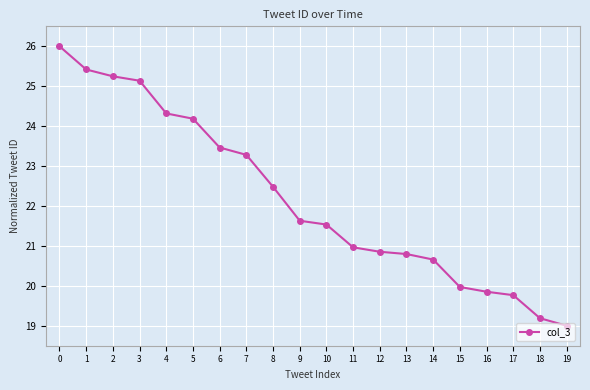

Reading left to right, transcribe all the data shown in this chart.

26.0	25.4	25.2	25.1	24.3	24.2	23.5	23.3	22.5	21.6	21.5	21.0	20.9	20.8	20.7	20.0	19.9	19.8	19.2	19.0